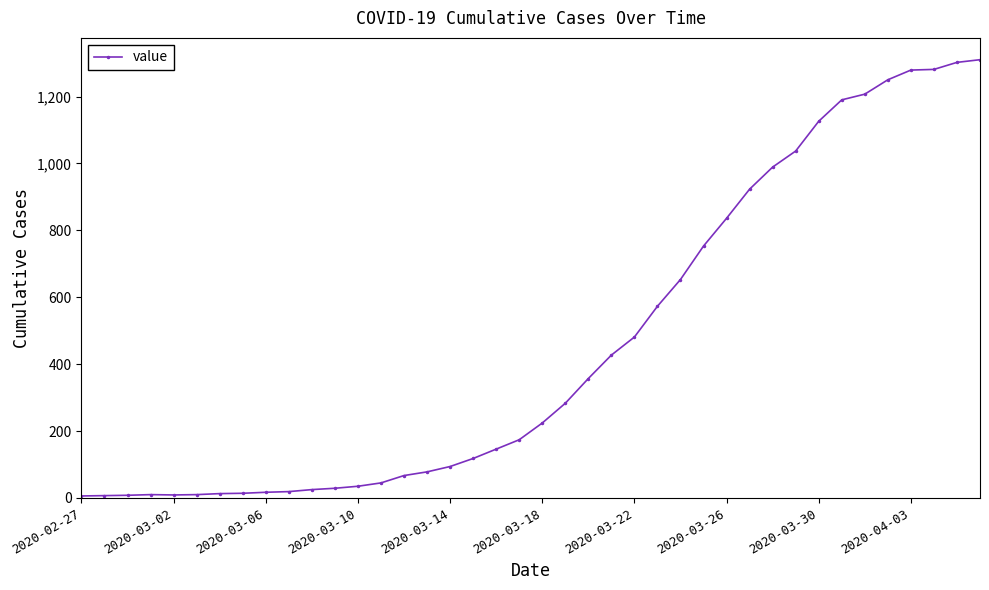

Is this an area chart (filled region under the line)?

No